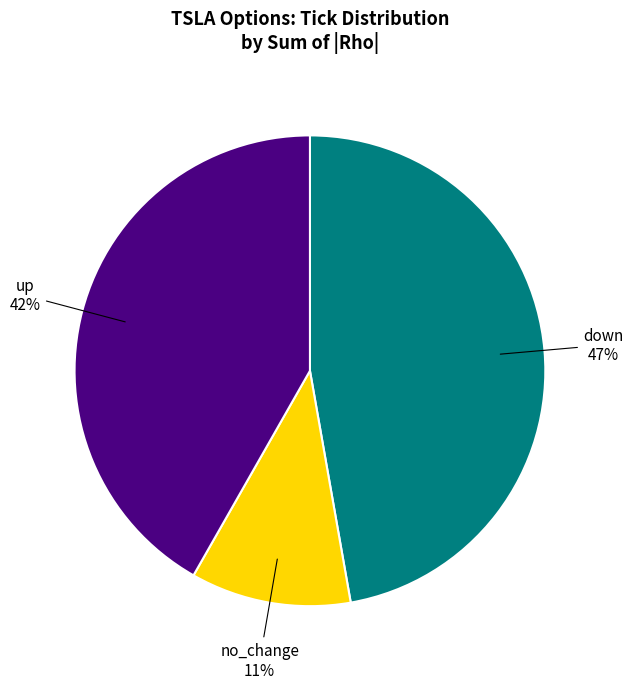

Does any single category account for the majority?

No